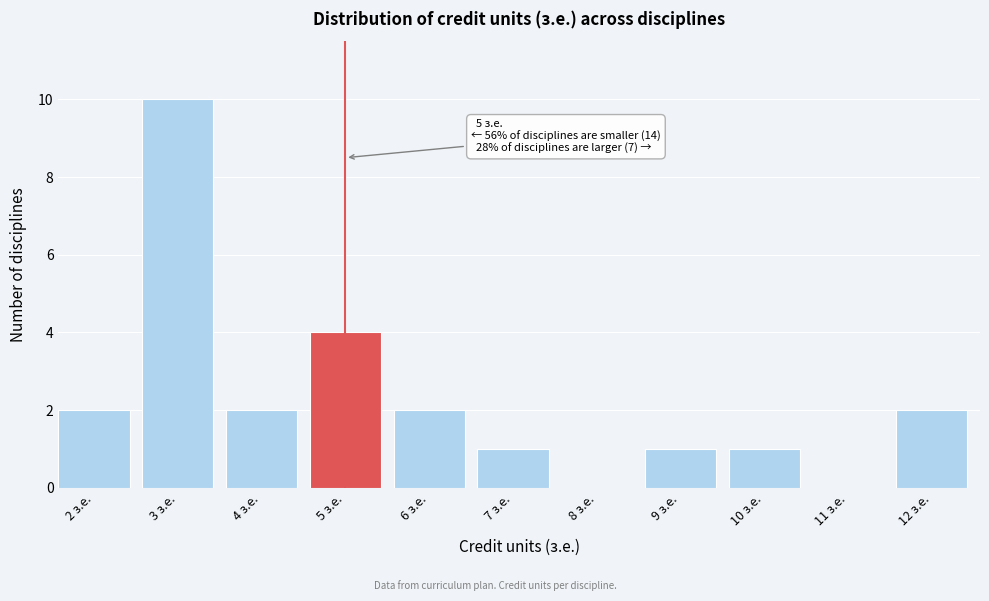

Reading left to right, transcribe all the data shown in this chart.

2 з.е.=2	3 з.е.=10	4 з.е.=2	5 з.е.=4	6 з.е.=2	7 з.е.=1	8 з.е.=0	9 з.е.=1	10 з.е.=1	11 з.е.=0	12 з.е.=2